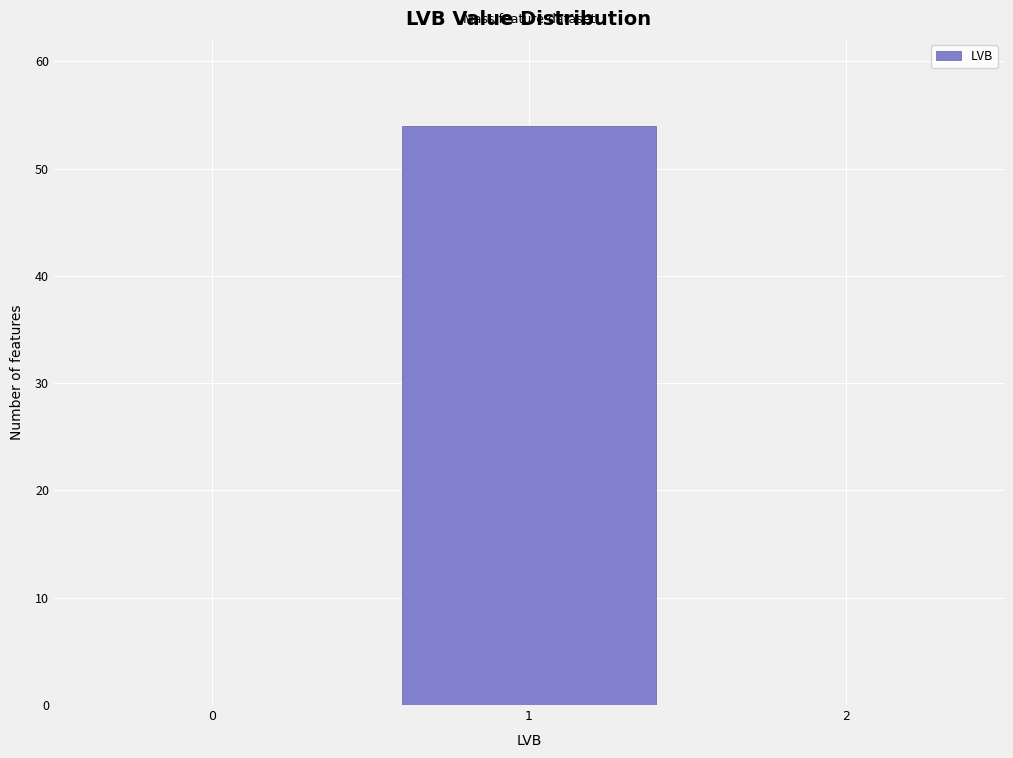

Reading left to right, extract all data points from this chart.

0=0	1=54	2=0